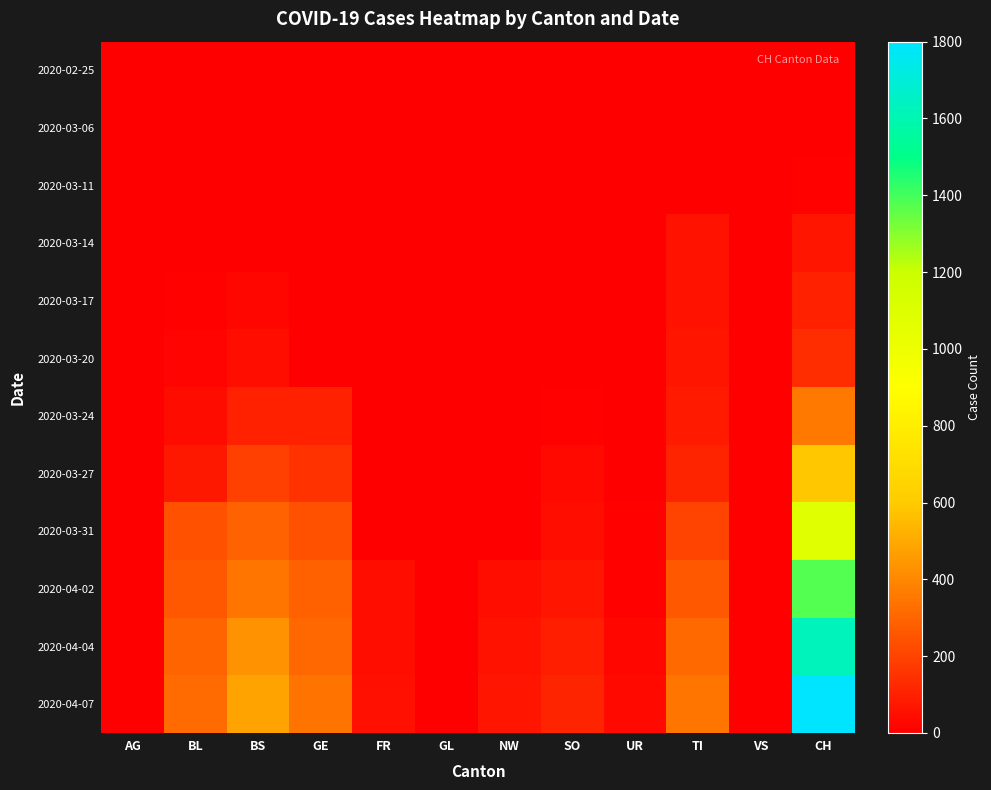

How many values in 2020-04-02 are above zero?

9